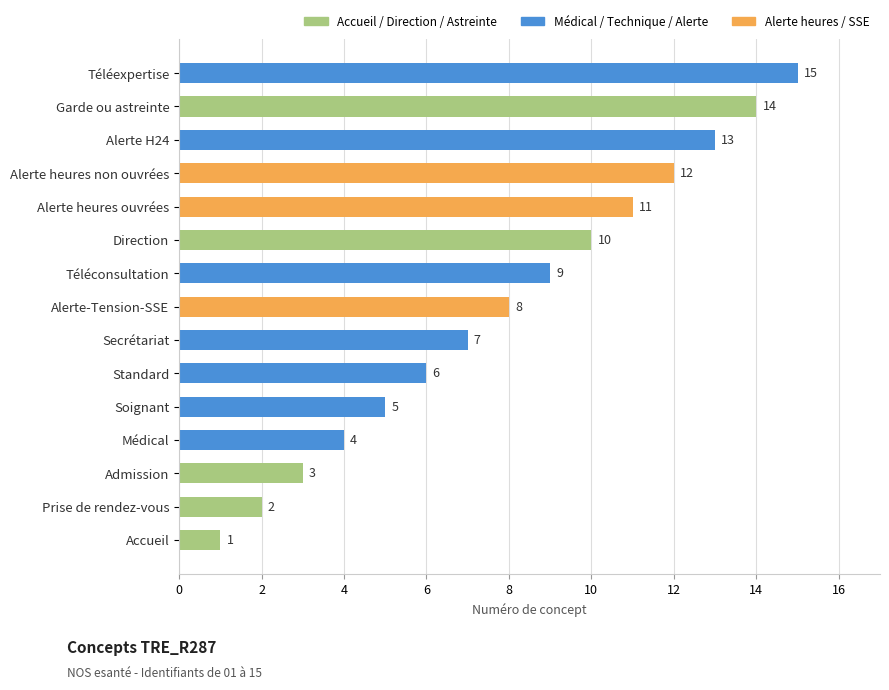

What is the sum of the values at Direction and Accueil?

11